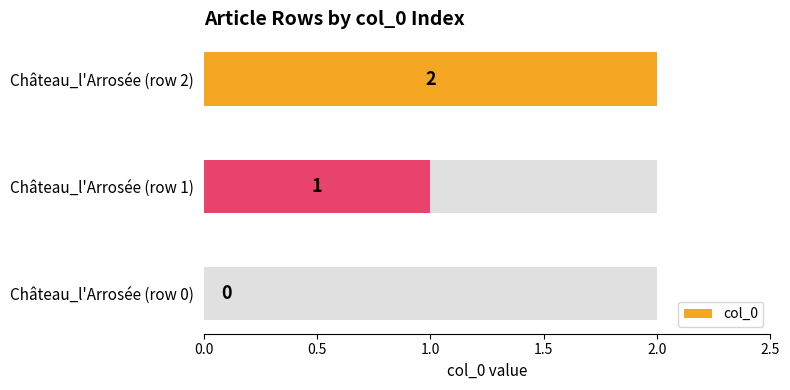

How many values are above zero?

2